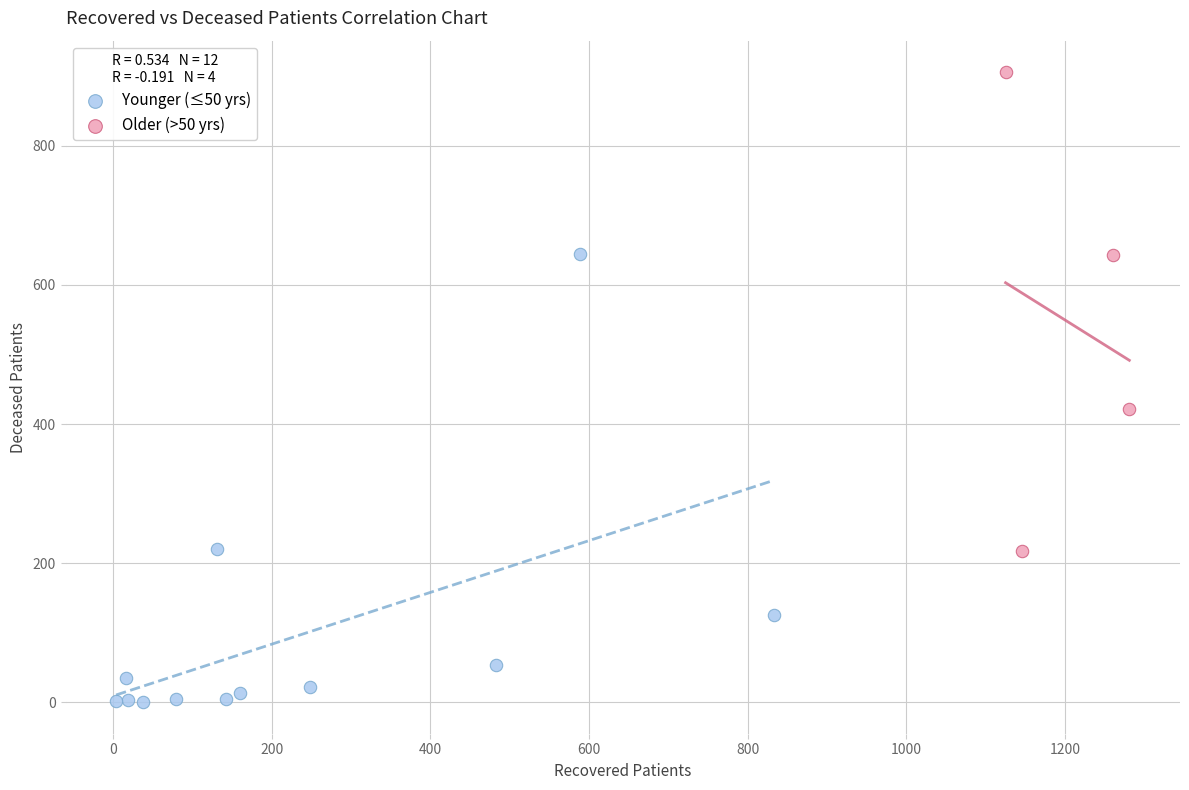

Which series has the largest Y range (max minus min)?

Older (>50 yrs)